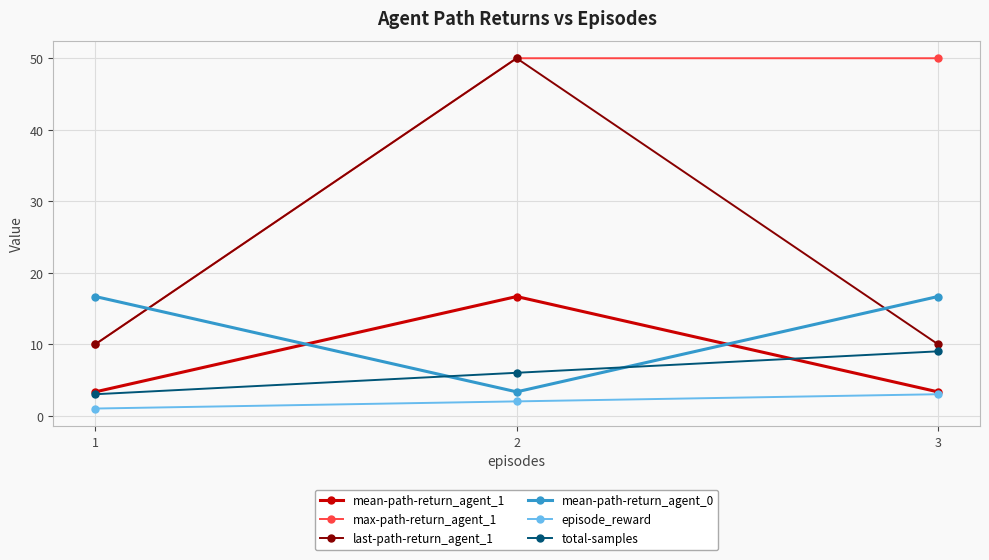

The value of mean-path-return_agent_0 at 1 is 21.9. True or false?

False